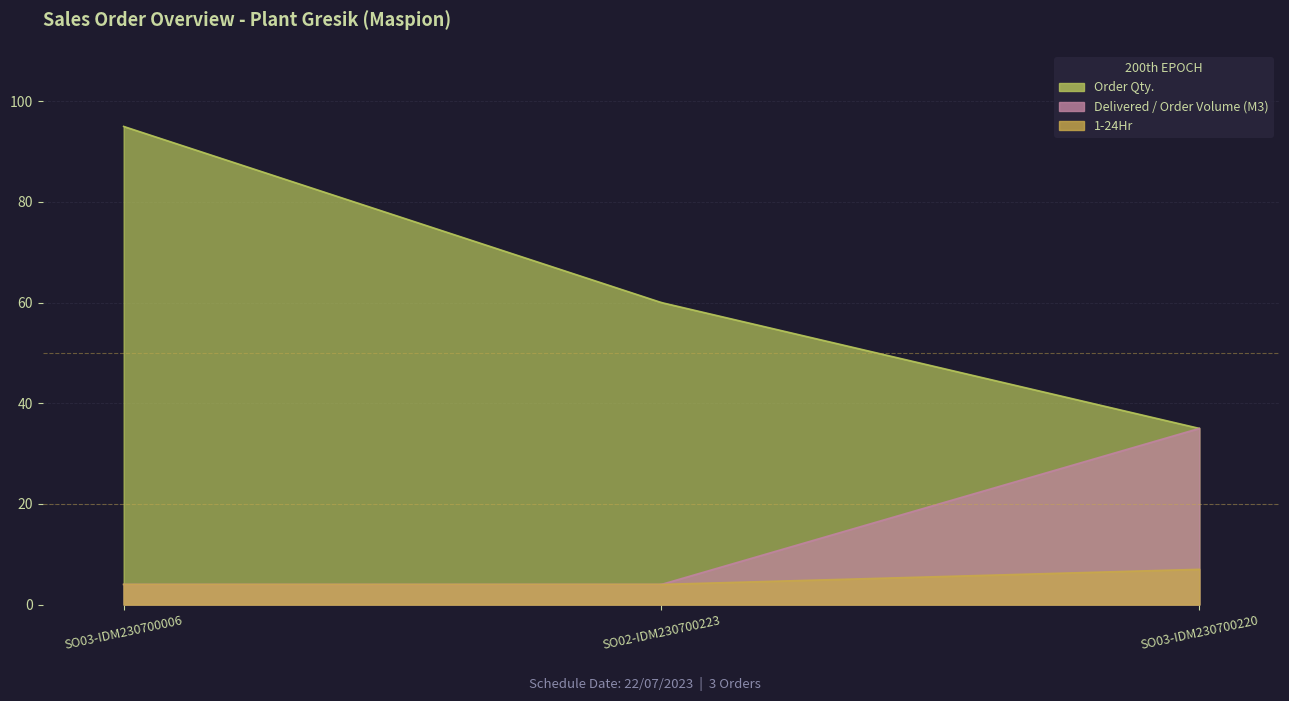

What is the difference between the maximum and minimum values in the Delivered / Order Volume (M3) series?

31